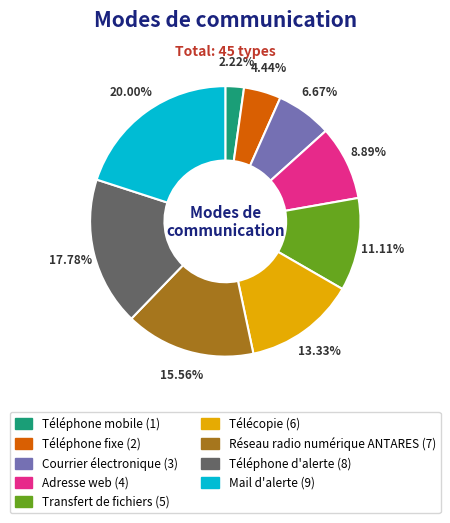

To the nearest percent, what is the combined percentage of Réseau radio numérique ANTARES and Téléphone fixe?

20%